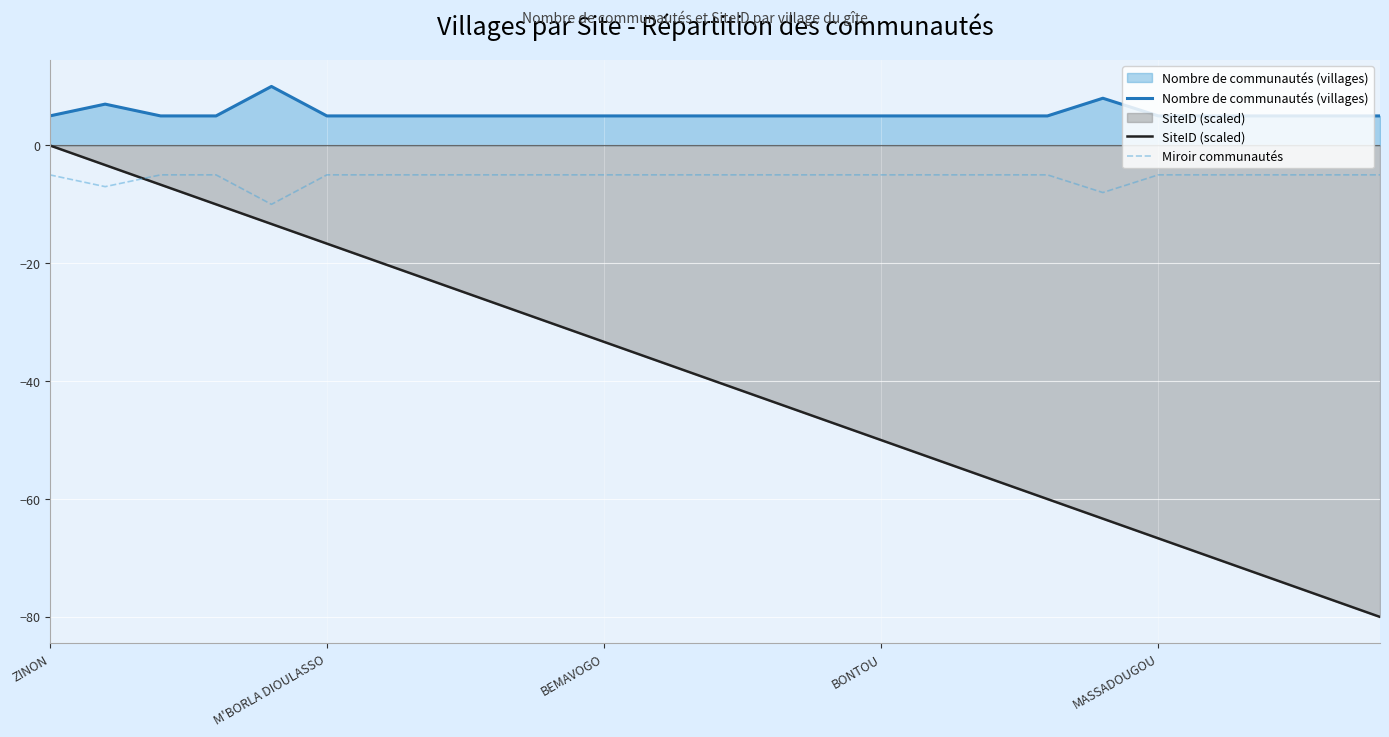

How many distinct data groups are displayed?

3